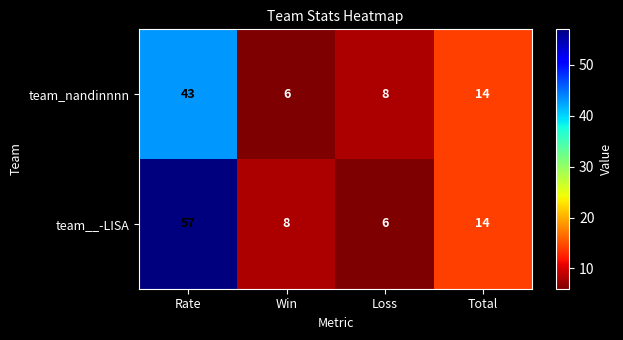

Which series has the largest range (max minus min)?

team__-LISA